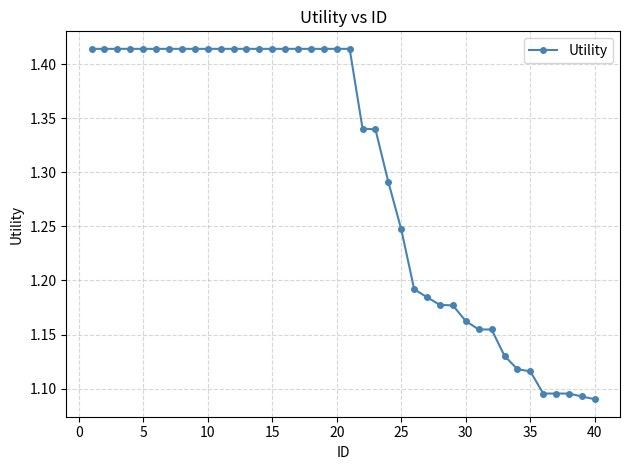

Count the values in the range 1 to 2.

40